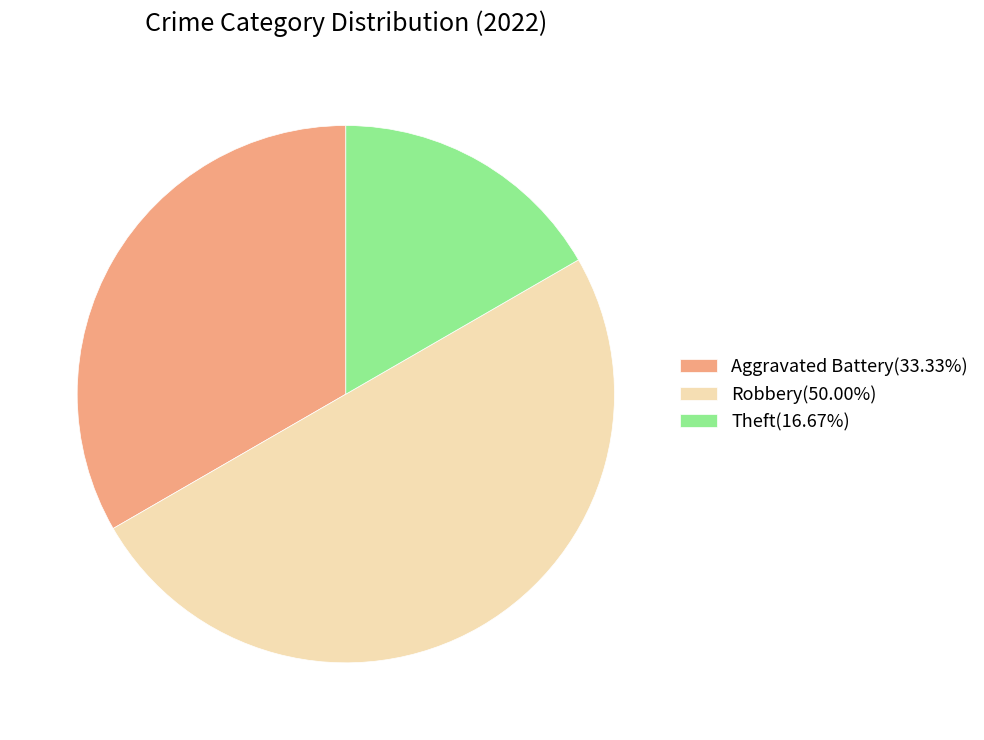

Is Aggravated Battery(33.33%) the majority of the pie?

No